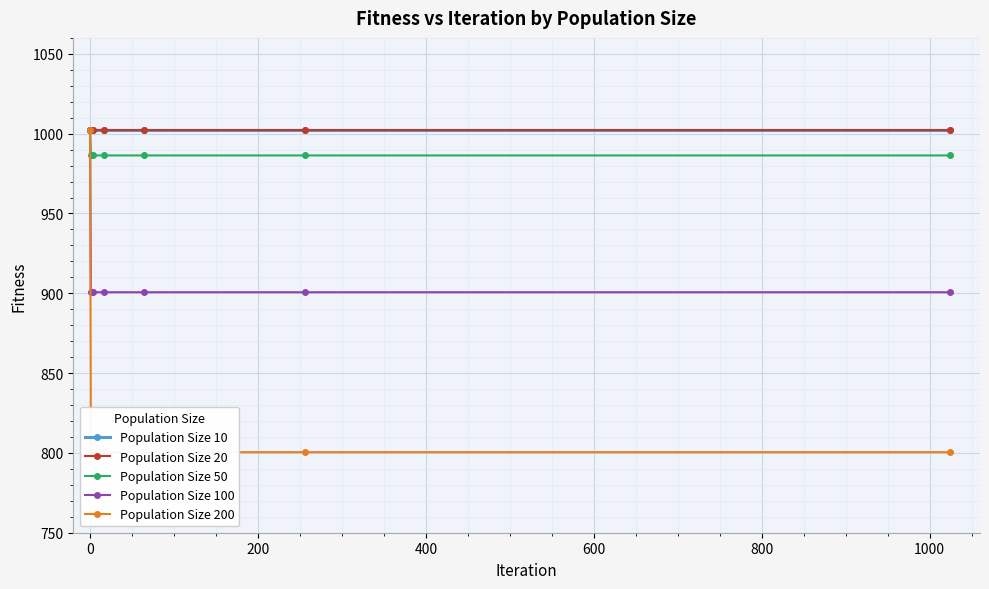

The Population Size 10 series shows 1412.0 at 0. True or false?

False